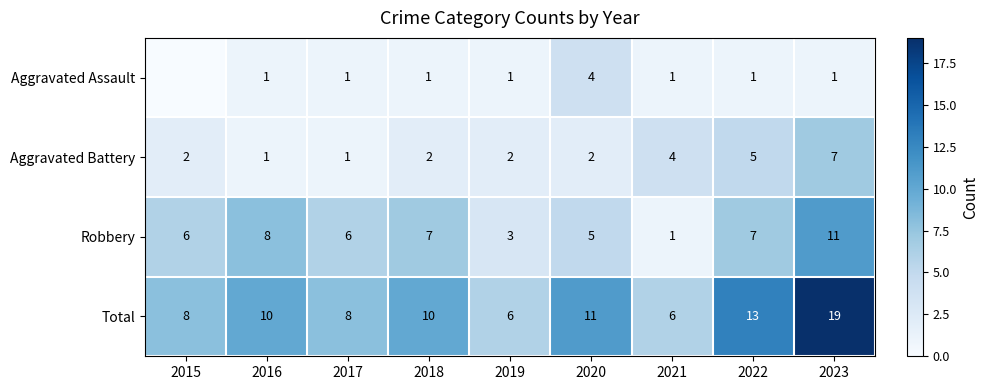

How many categories are shown in the chart?

9